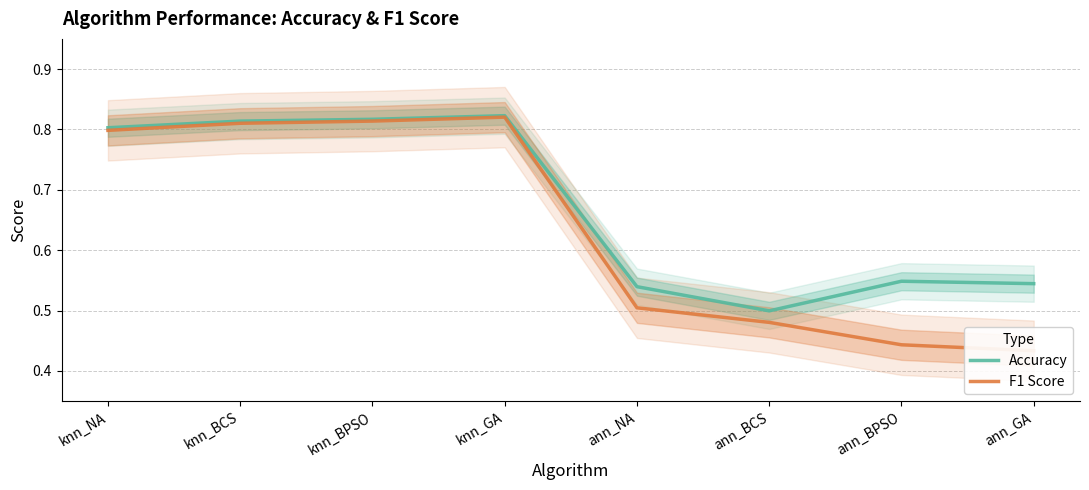

Between knn_GA and ann_GA, which series saw the biggest shift?

F1 Score